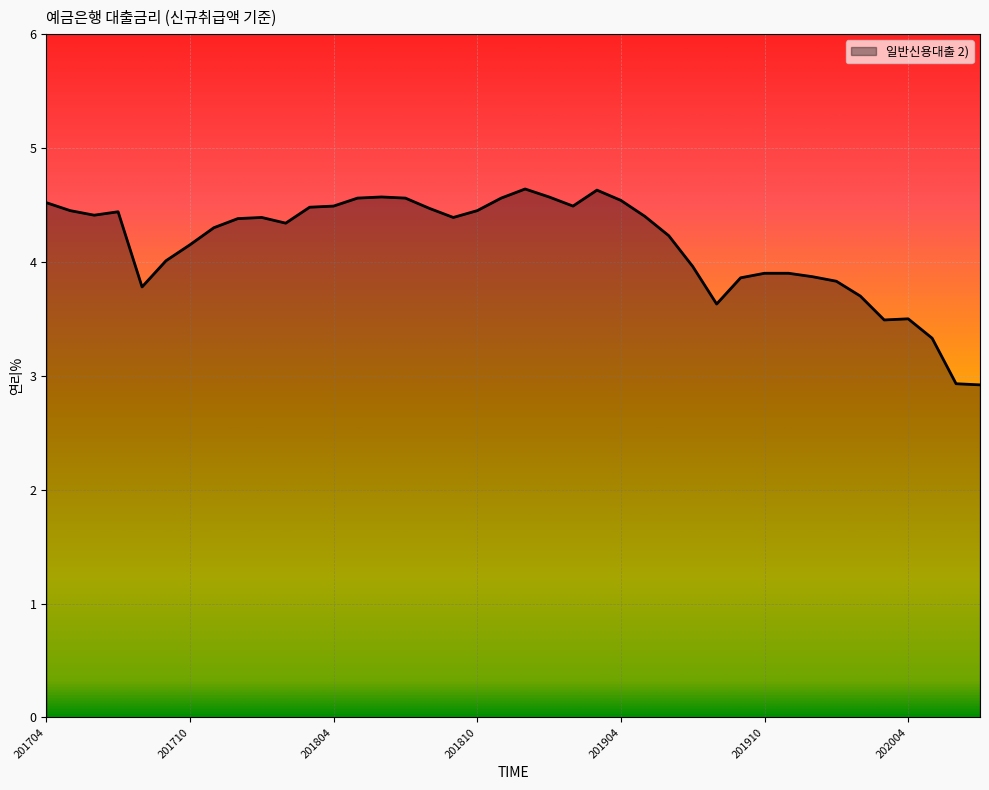

What is the difference between the maximum and minimum values?

1.7